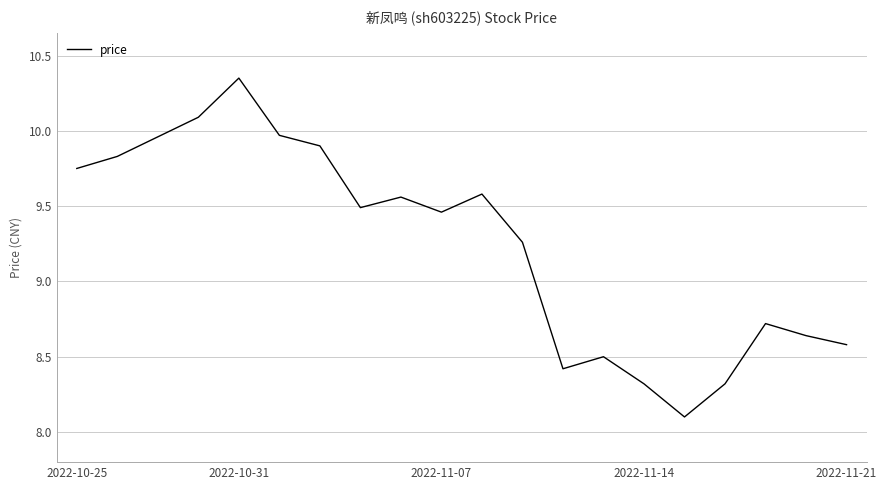

What is the smallest value displayed?

8.1